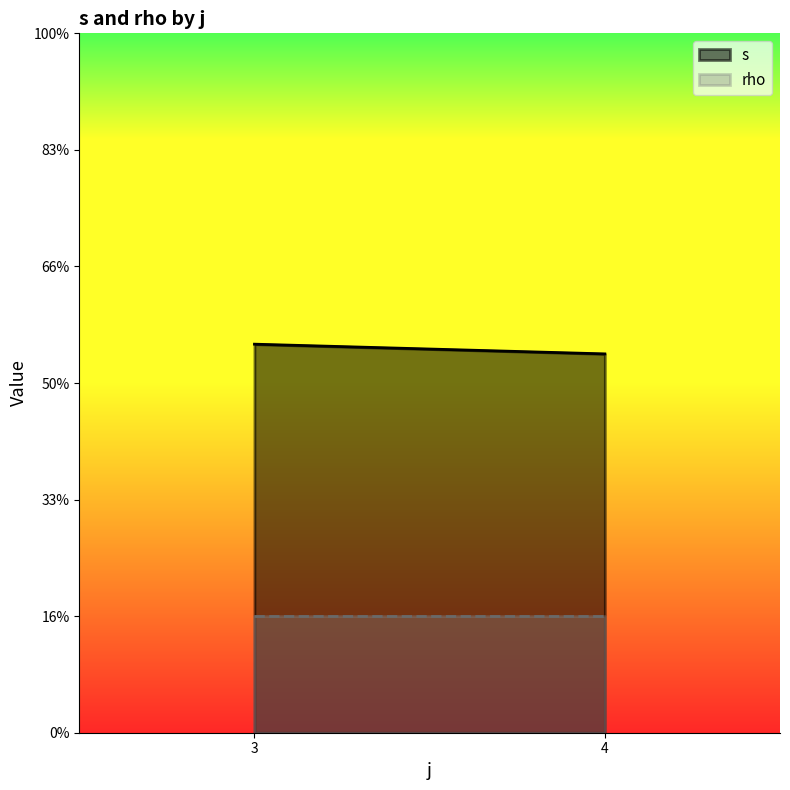

At which category does the chart reach its minimum across all series?

4